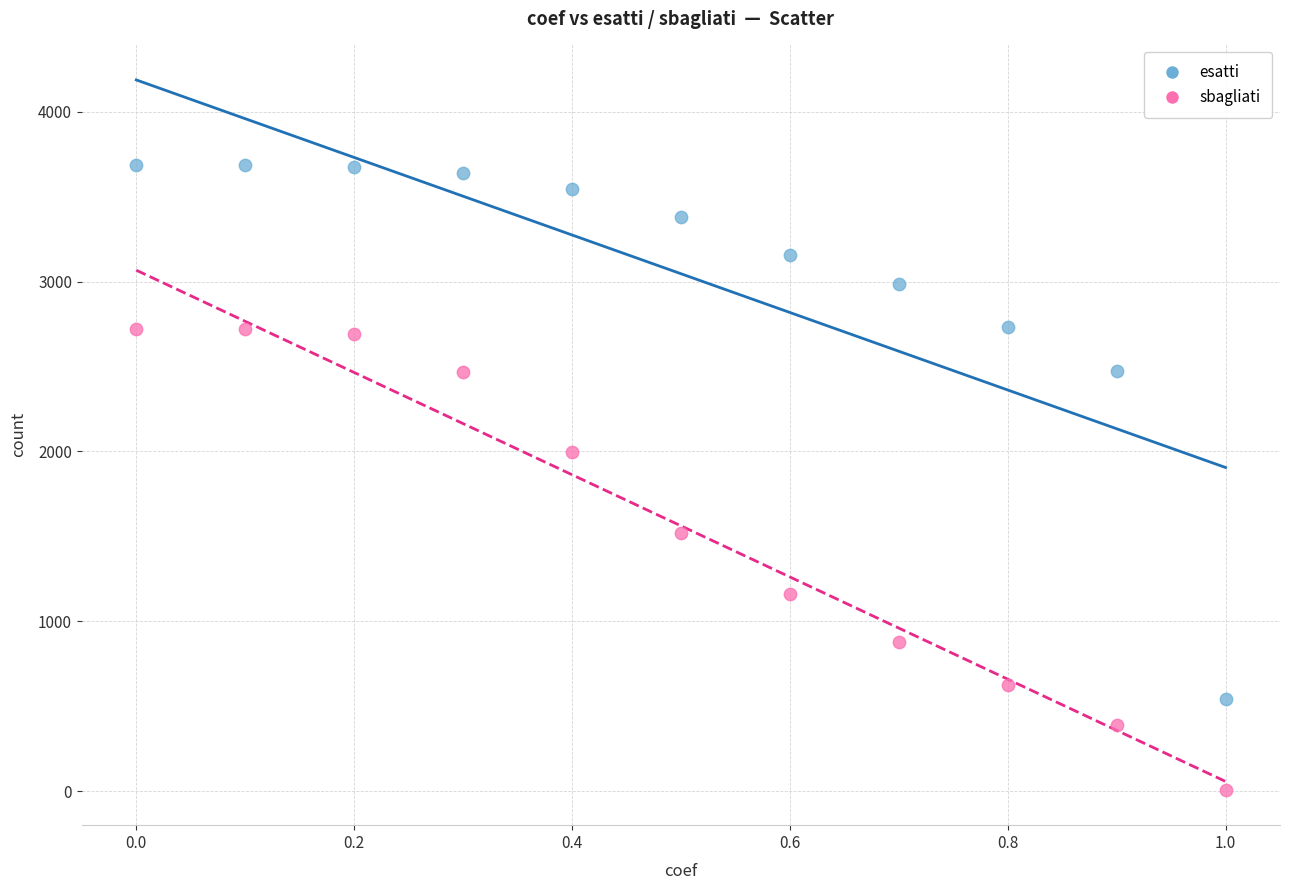

Which series has the largest Y range (max minus min)?

esatti